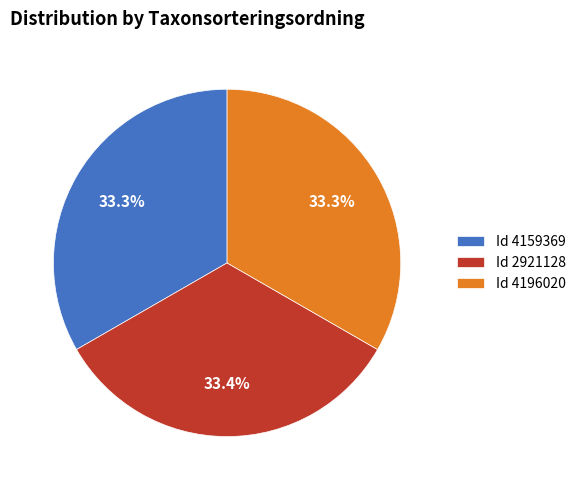

Approximately how many times larger is the value at Id 4196020 compared to Id 4159369?

1.0